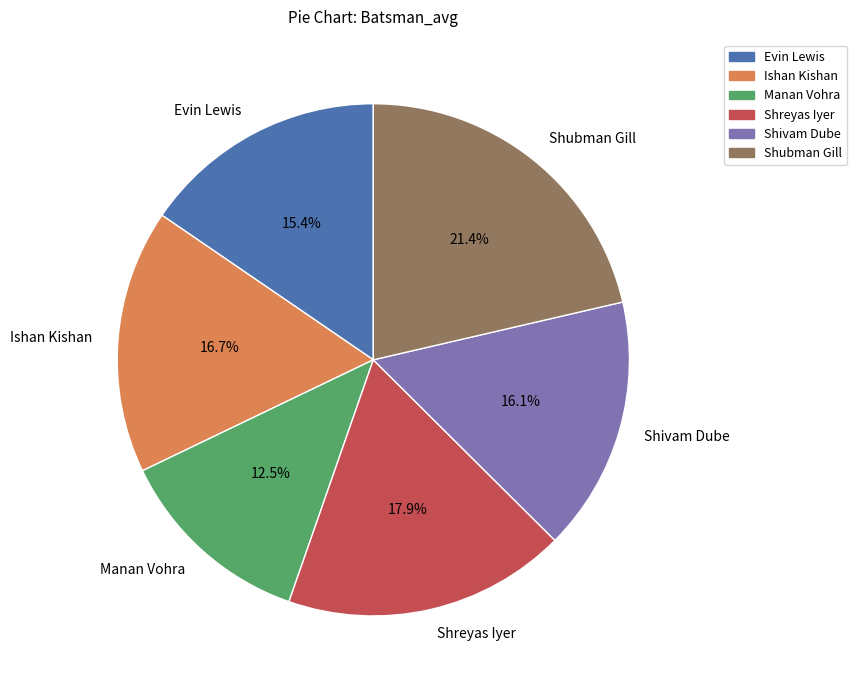

True or false: Shreyas Iyer accounts for 18% of the total.

True